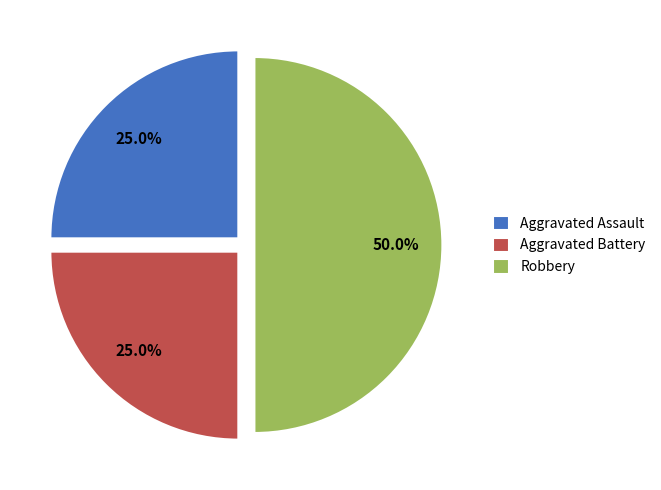

What is the total percentage of Robbery and Aggravated Battery?

75.0%